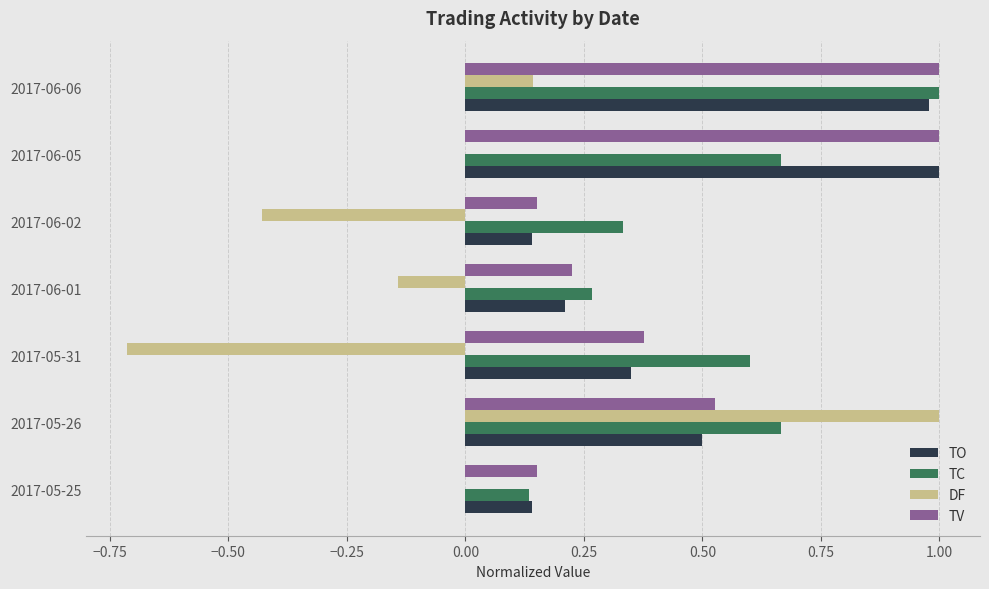

What is the total value across all series at 2017-06-05?

2.7